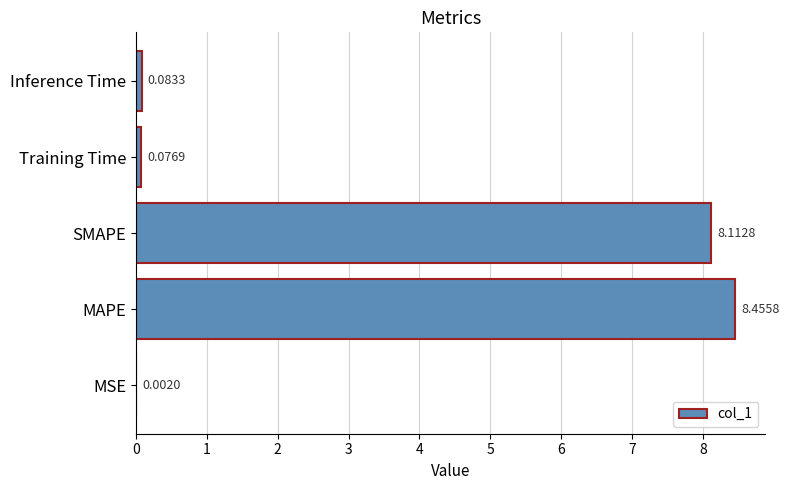

What is the sum of all values?

16.7